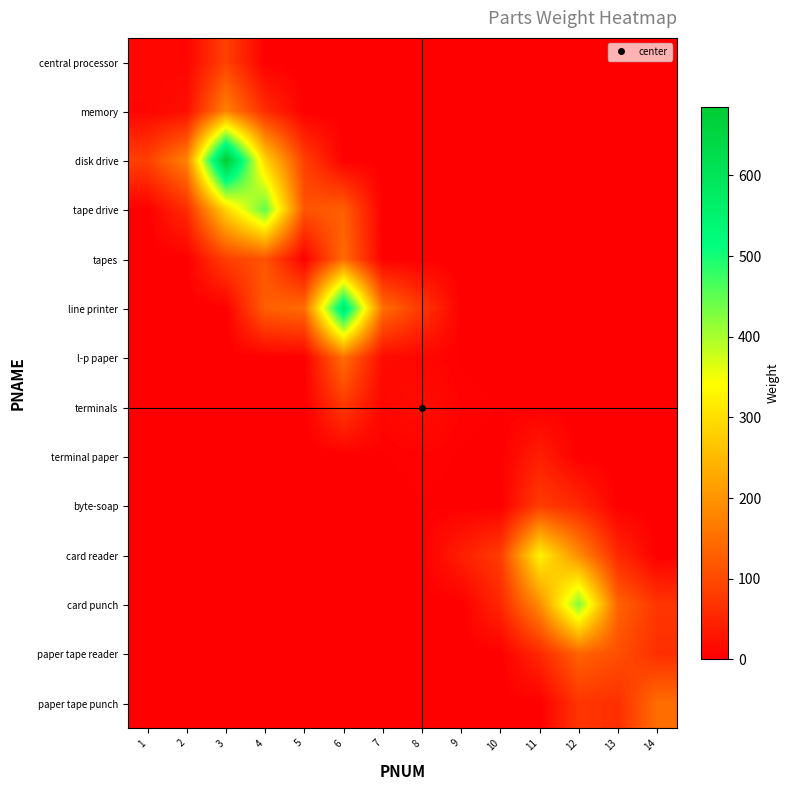

At which category is the sum across all series the highest?

3